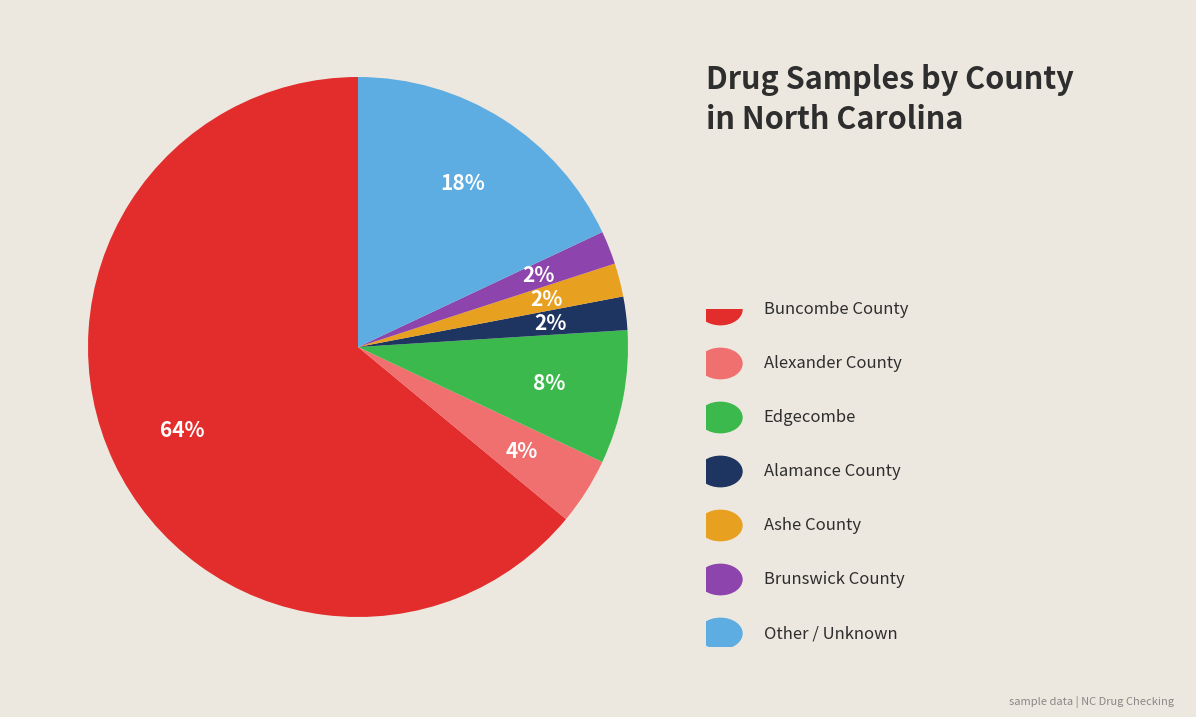

Is there a majority slice in this chart?

Yes